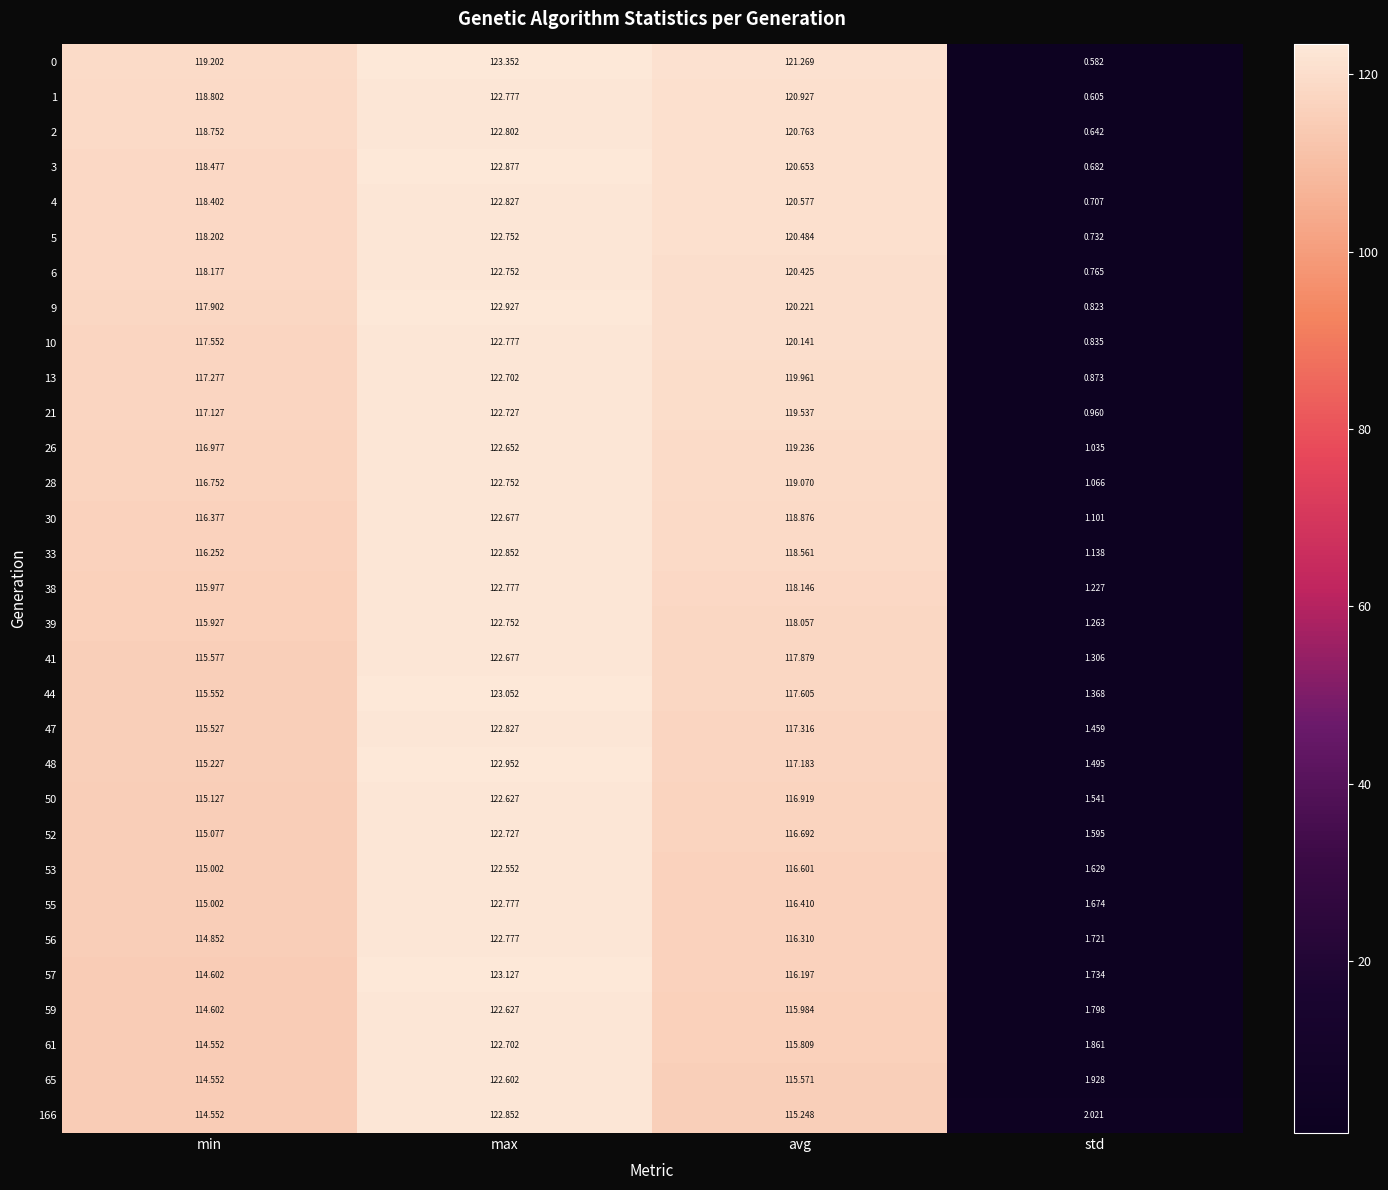

Which series has the largest range (max minus min)?

0